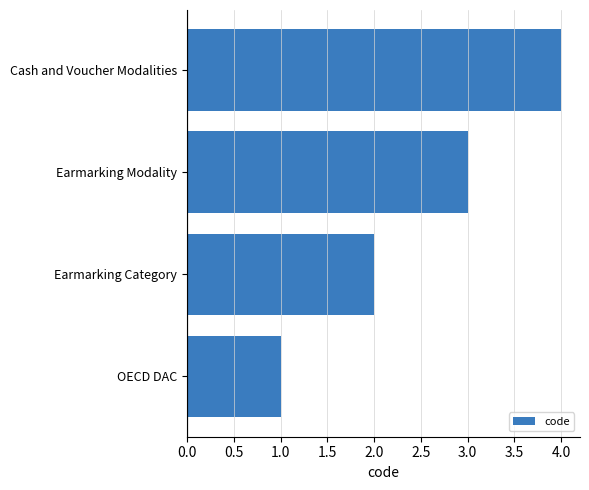

How many data points are less than 3?

2